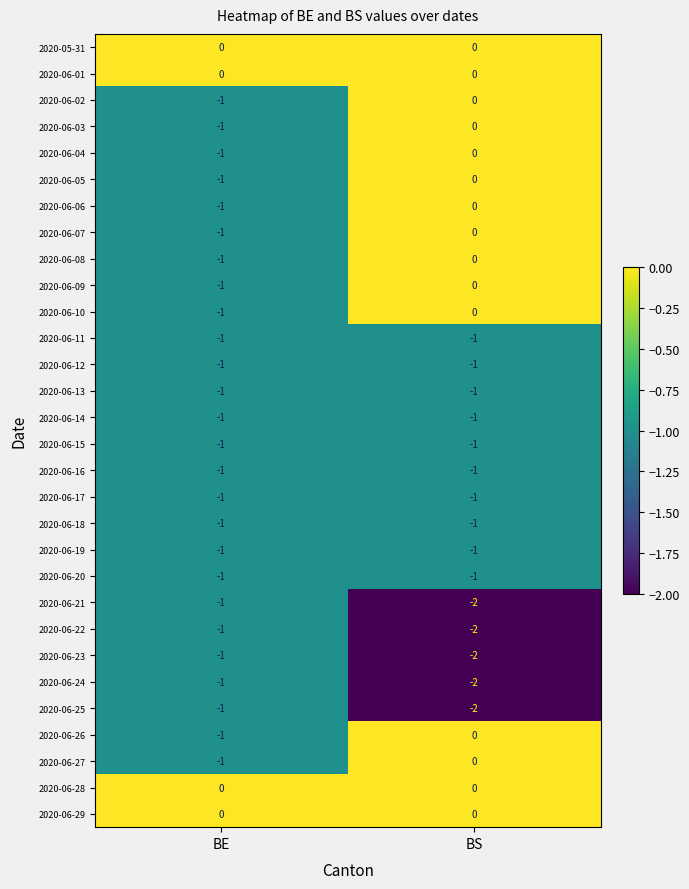

Rank the categories by 2020-06-04 value from highest to lowest.

BS, BE